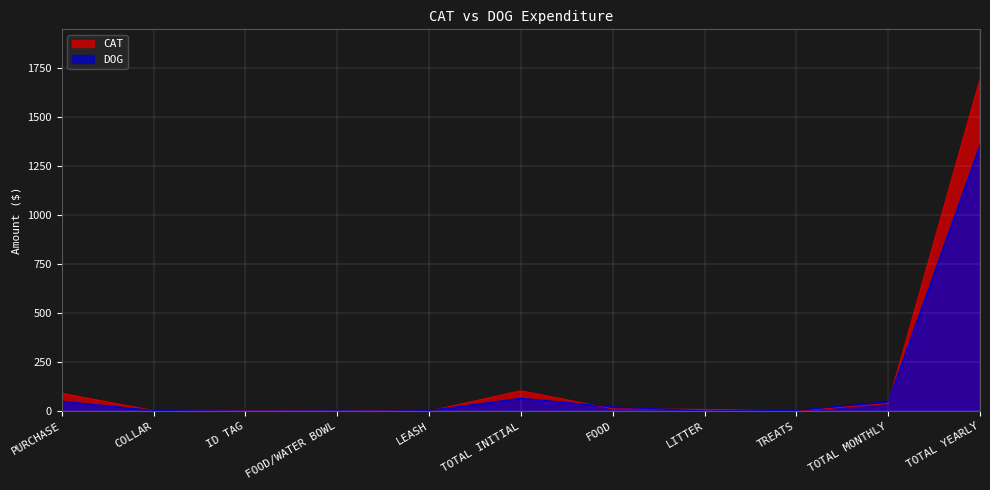

At which label does DOG reach its minimum?

LITTER